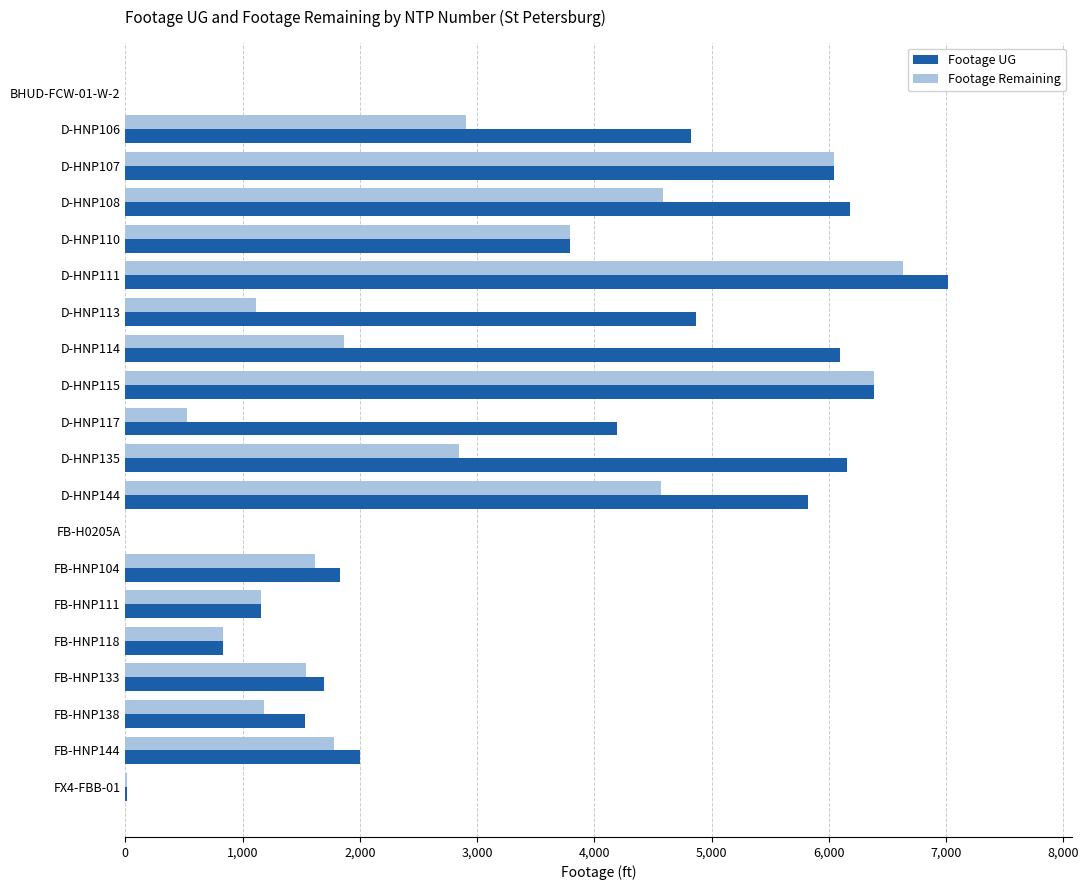

What is the sum of all Footage UG values?

70445